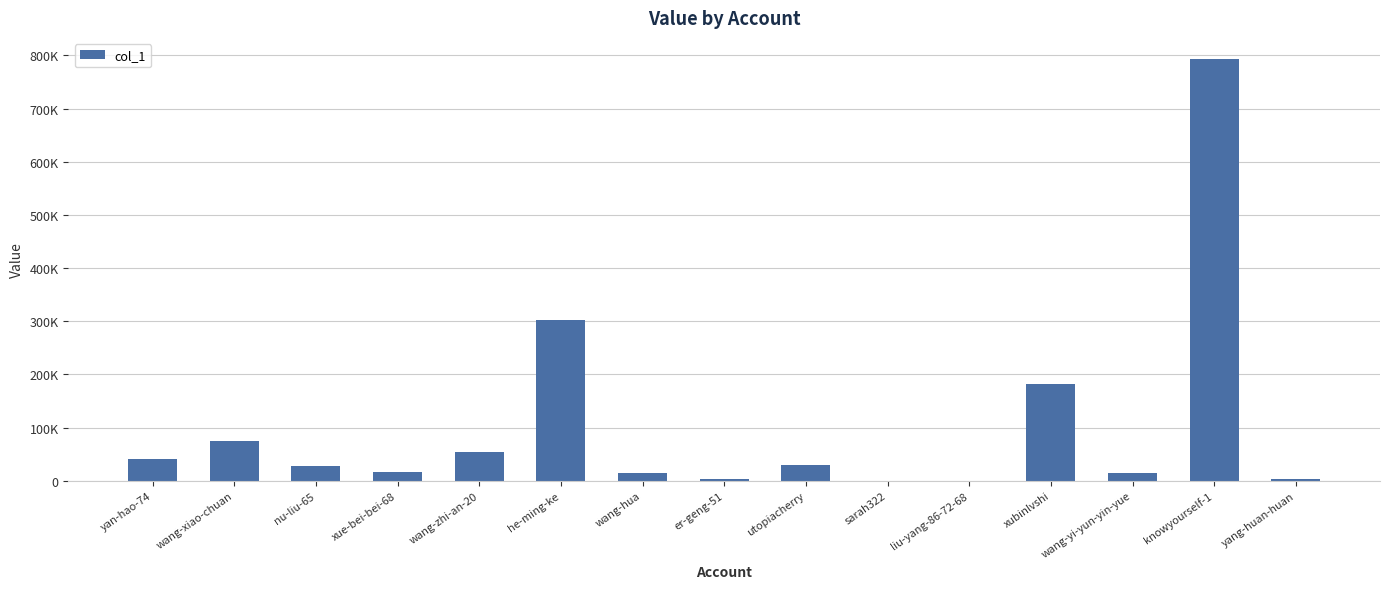

The value at utopiacherry is 15450. True or false?

False